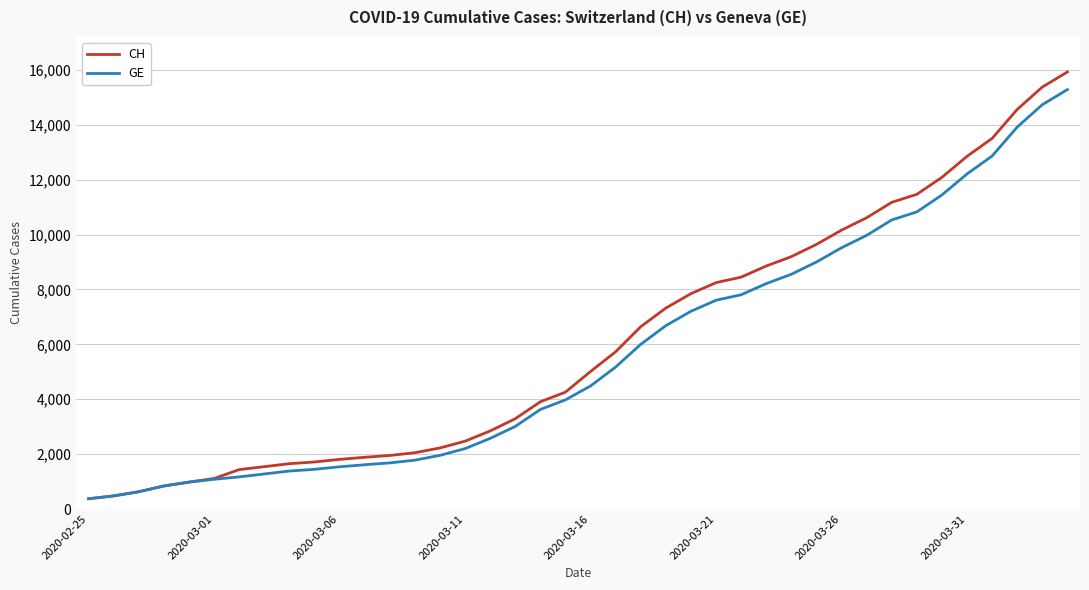

What is the greatest value displayed?

15926